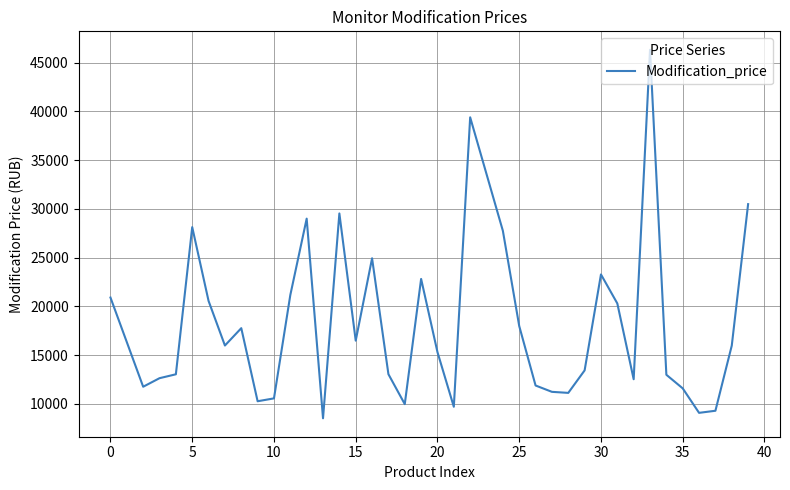

What is the smallest value displayed?

8527